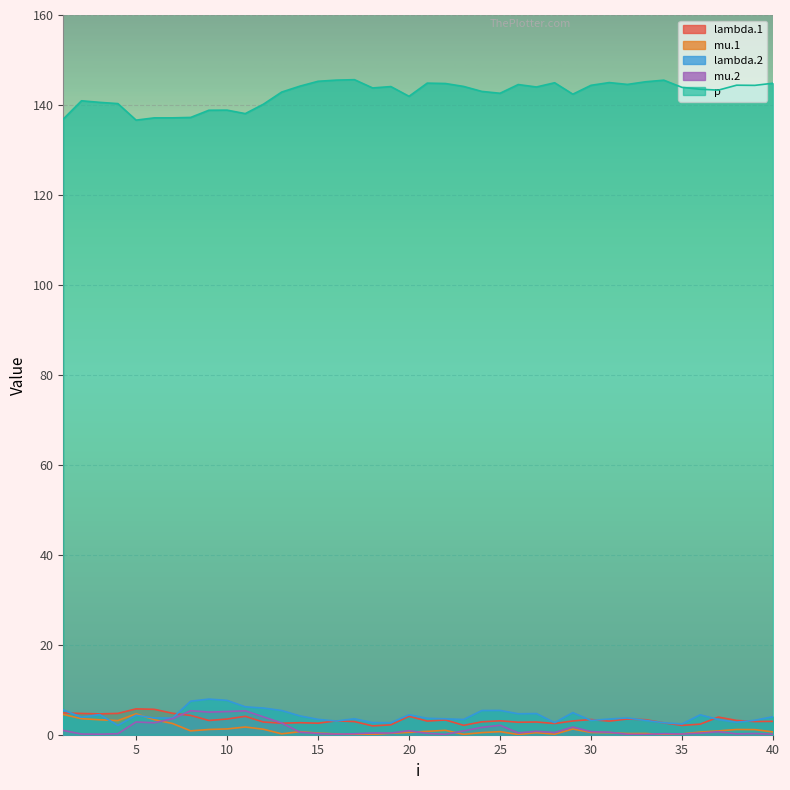

True or false: p and lambda.2 intersect in this chart.

False